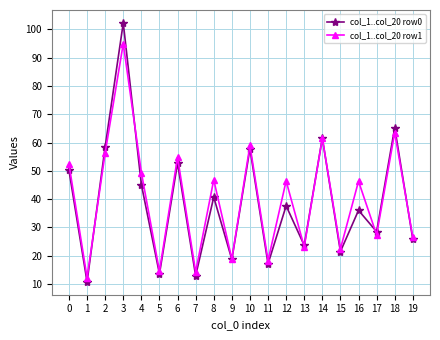

At which category does the chart reach its minimum across all series?

1